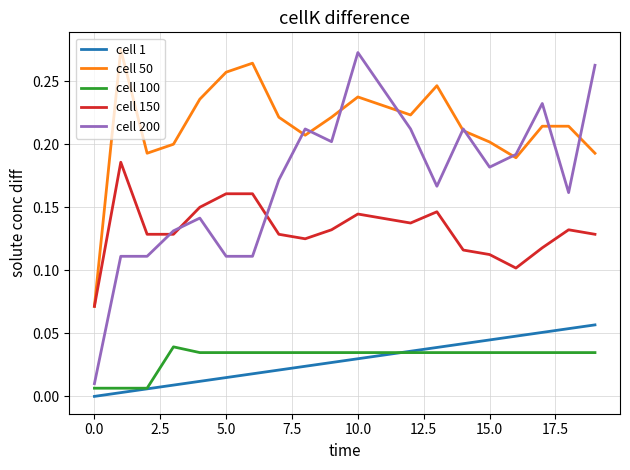

Which series has the largest range (max minus min)?

cell 200